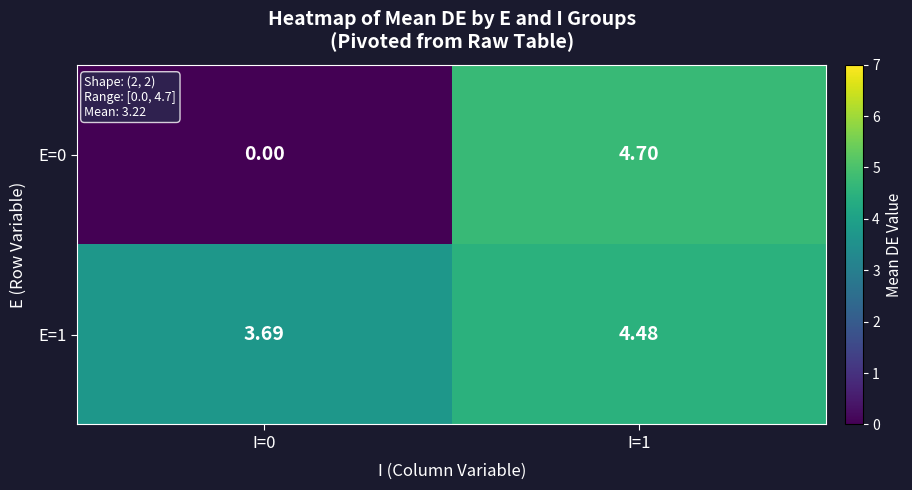

List the series in order of their peak value, highest first.

E=0, E=1